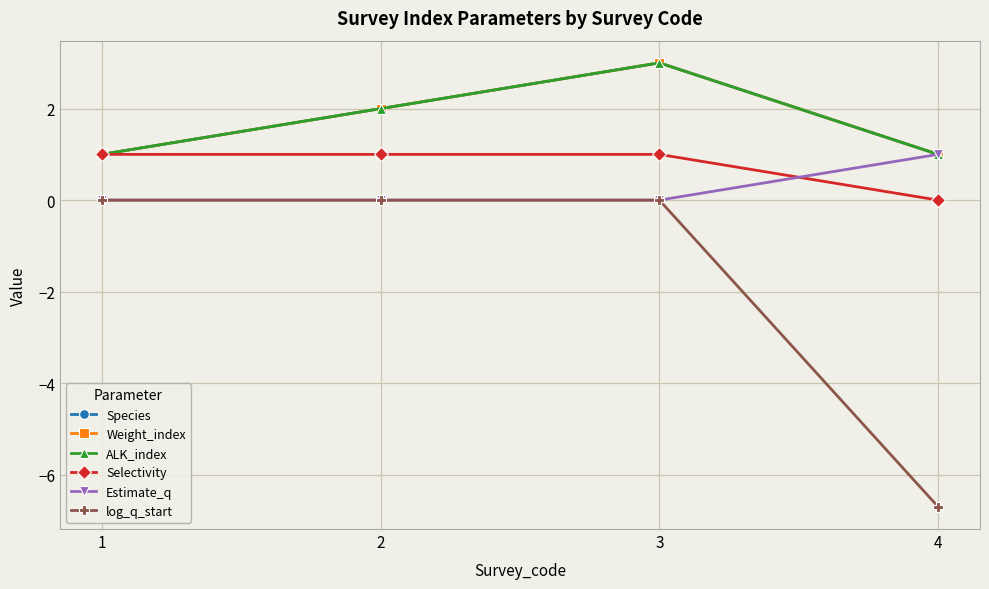

Reading left to right, extract all data points from this chart.

Species: 1=1.0	2=2.0	3=3.0	4=1.0
Weight_index: 1=1.0	2=2.0	3=3.0	4=1.0
ALK_index: 1=1.0	2=2.0	3=3.0	4=1.0
Selectivity: 1=1.0	2=1.0	3=1.0	4=0.0
Estimate_q: 1=0.0	2=0.0	3=0.0	4=1.0
log_q_start: 1=0.0	2=0.0	3=0.0	4=-6.7